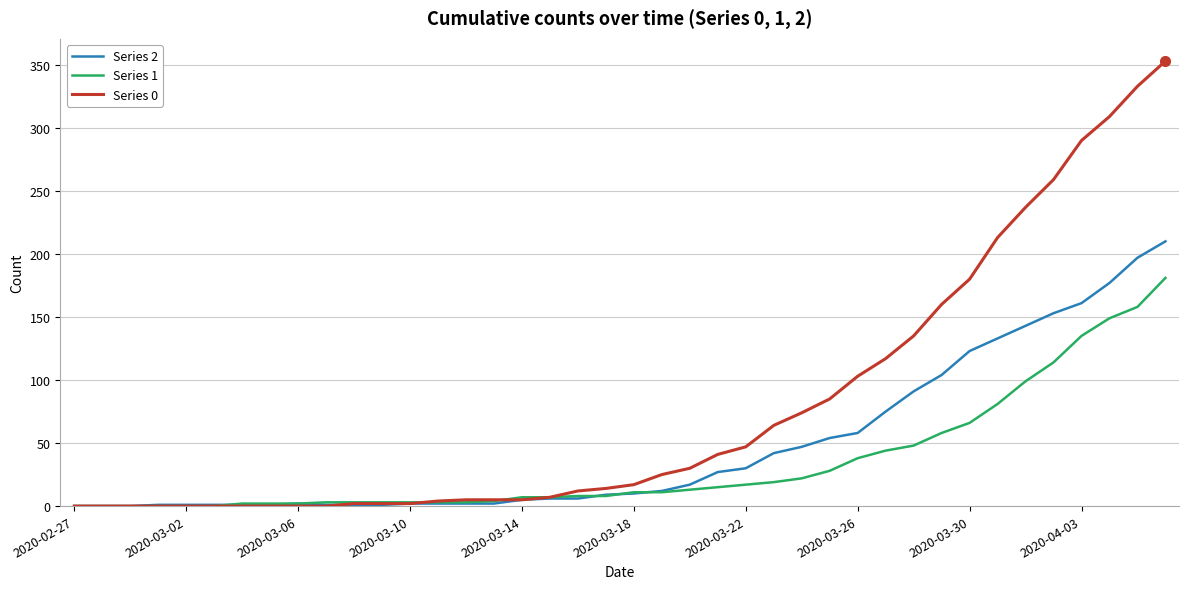

Which series has the largest total across all categories?

Series 0